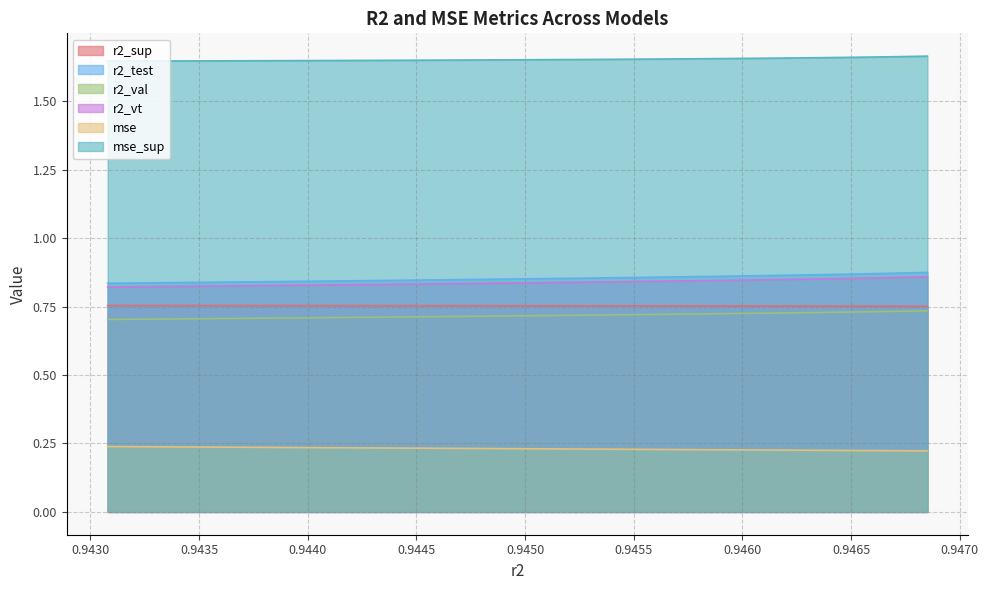

What is the value of the r2_sup point at the 1st from the left?

0.8